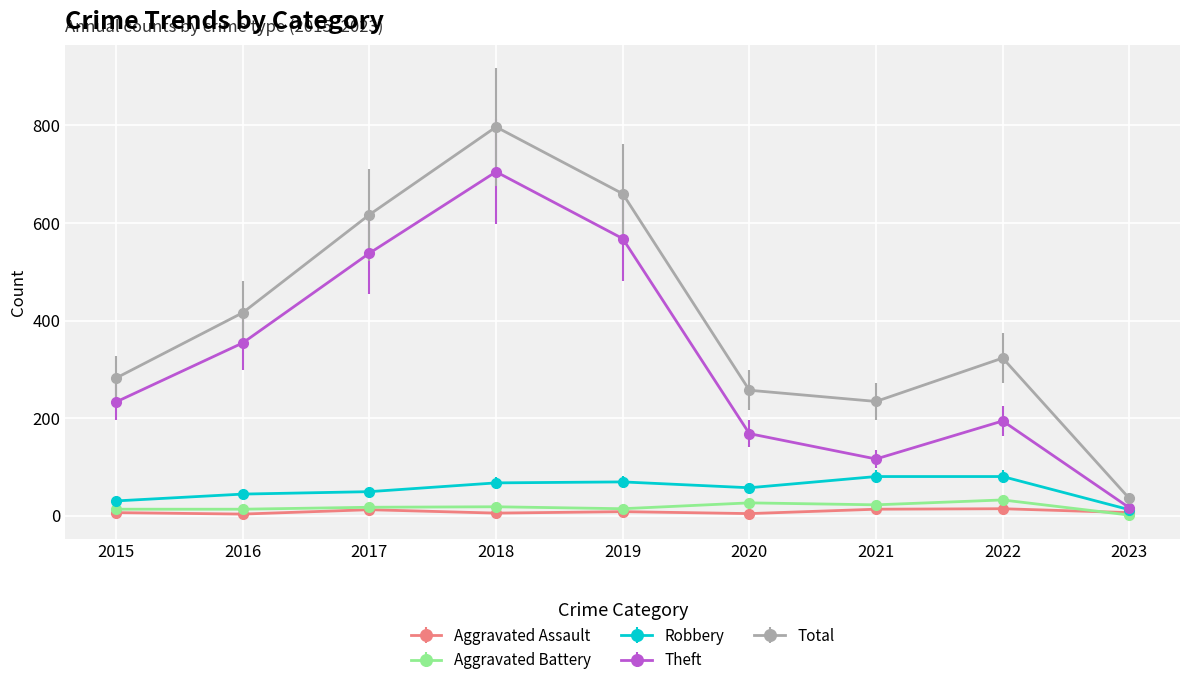

Where is the first local maximum for Total?

2018